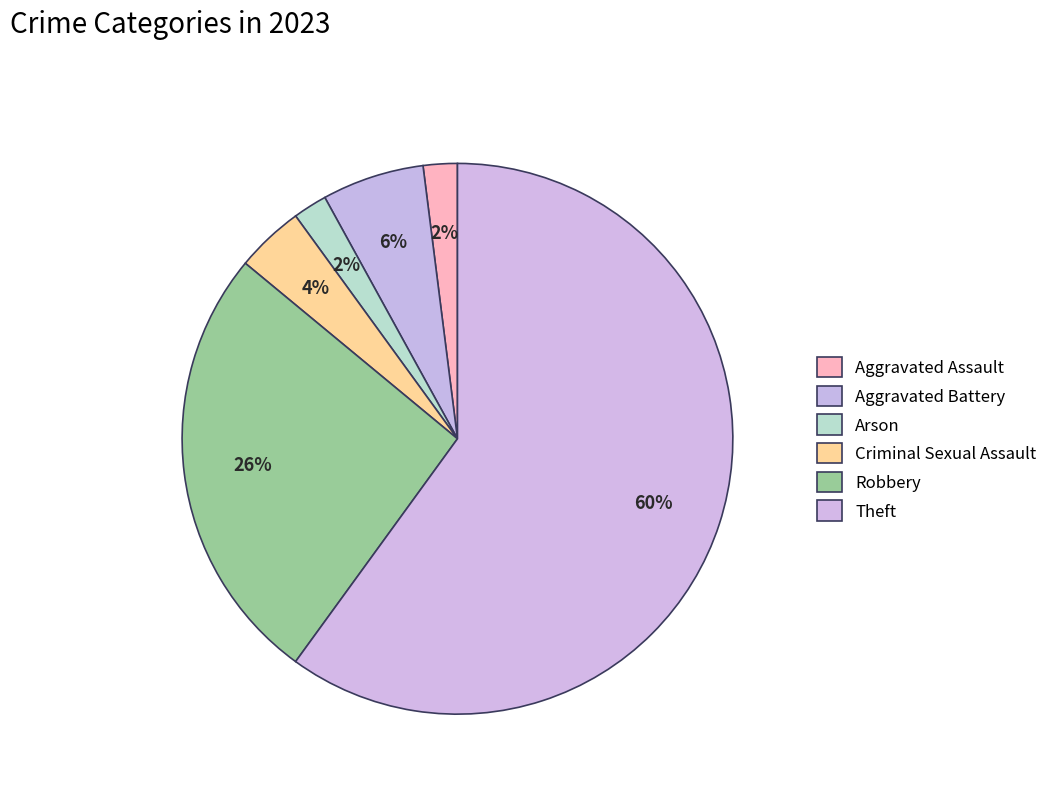

Does Criminal Sexual Assault account for over 50% of the chart?

No